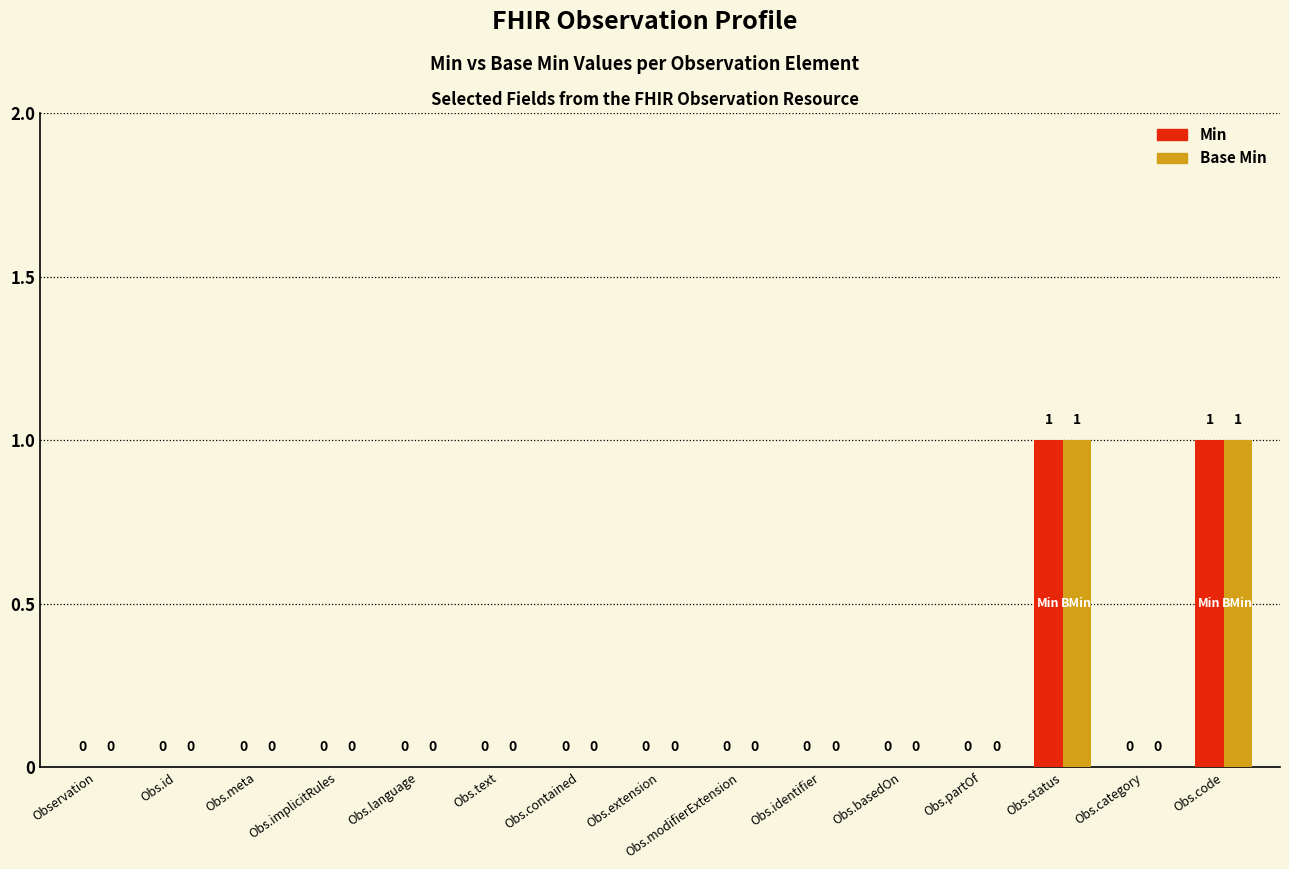

What are all the series names shown in the legend?

Min, Base Min